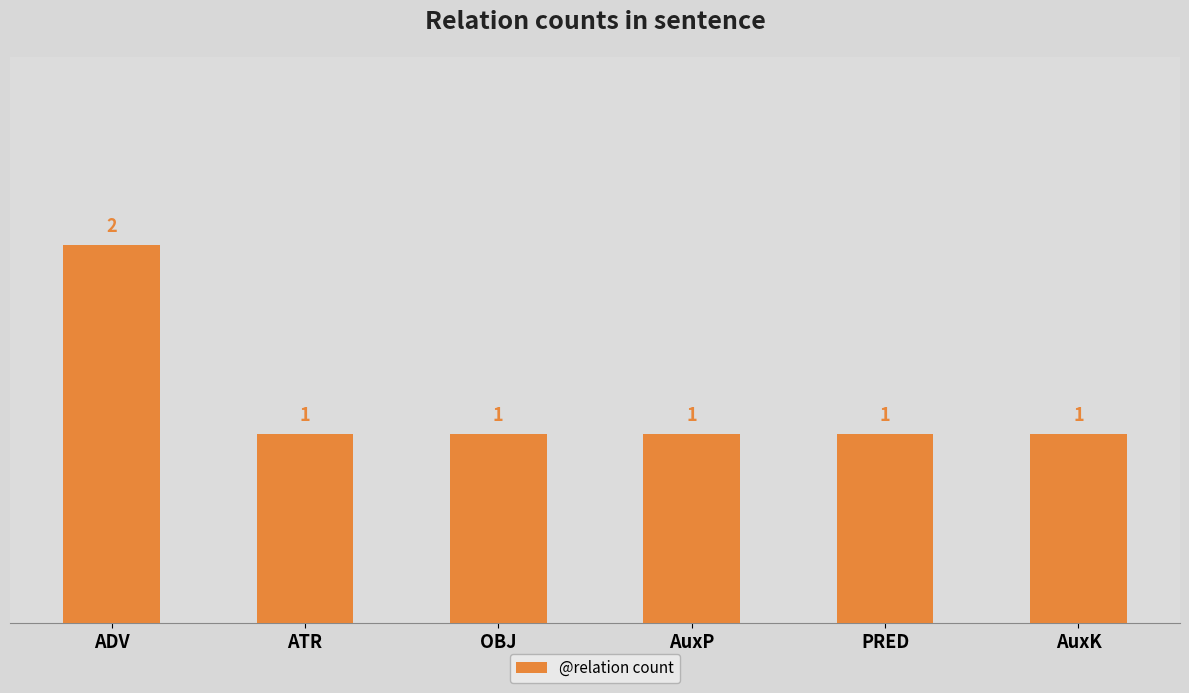

What is the ratio of the value at OBJ to the value at ATR?

1.0